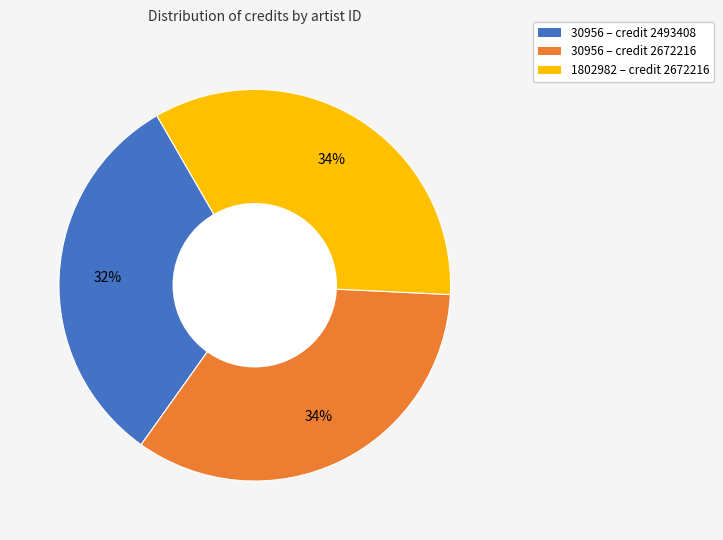

To the nearest percent, what is the average slice percentage?

33%